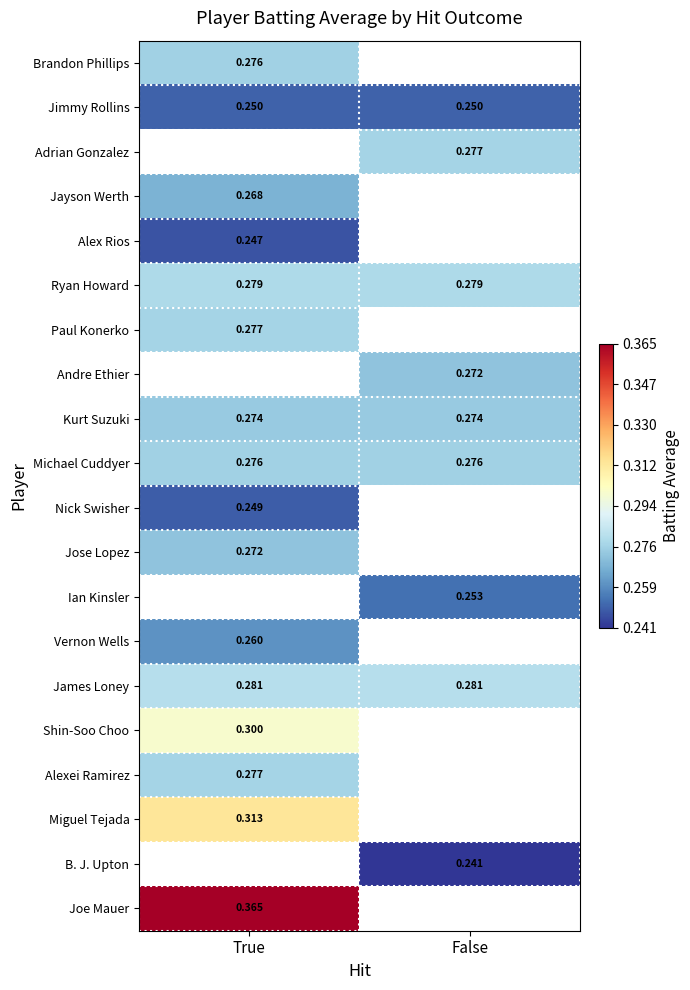

What is the minimum value shown in the chart?

0.2